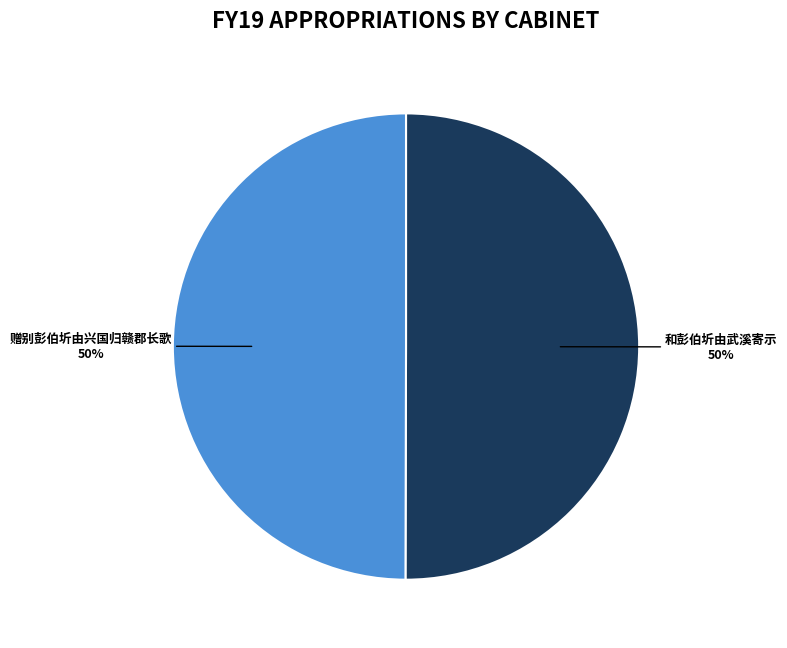

Is it true that 赠别彭伯圻由兴国归赣郡长歌 is 60% of the pie?

False